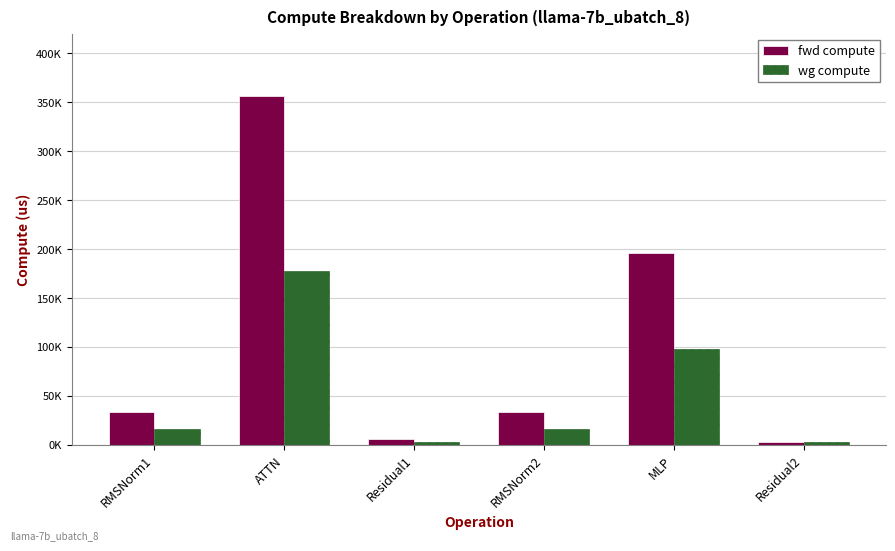

Which series has the largest range (max minus min)?

fwd compute